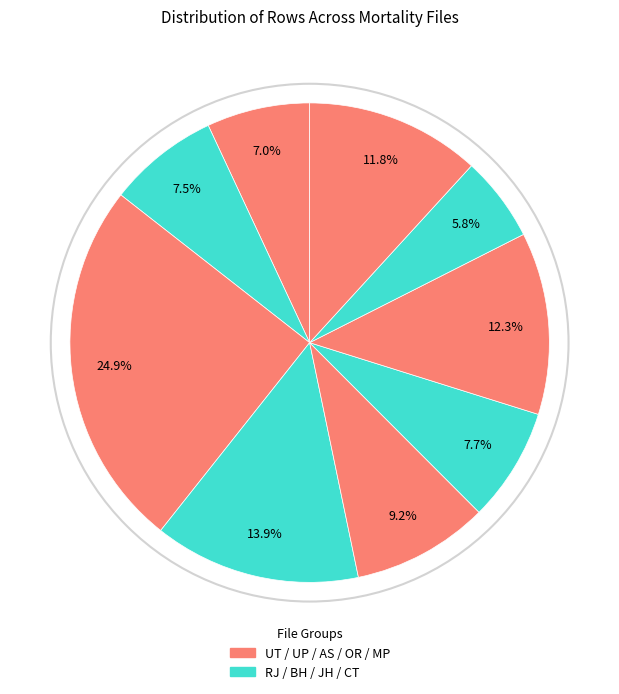

To the nearest percent, what is the average slice percentage?

11%